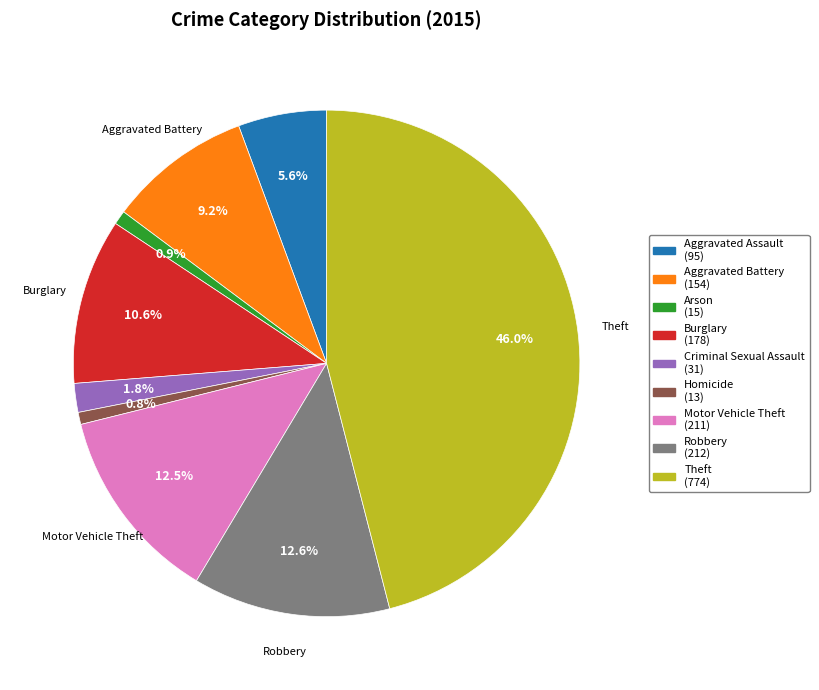

Is there a majority slice in this chart?

No